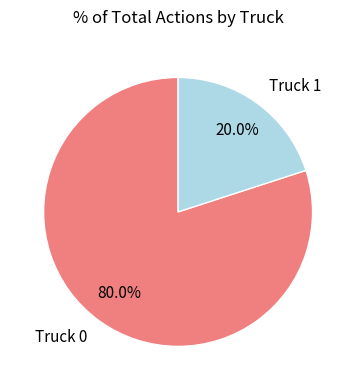

Rank the categories by value from lowest to highest.

Truck 1, Truck 0